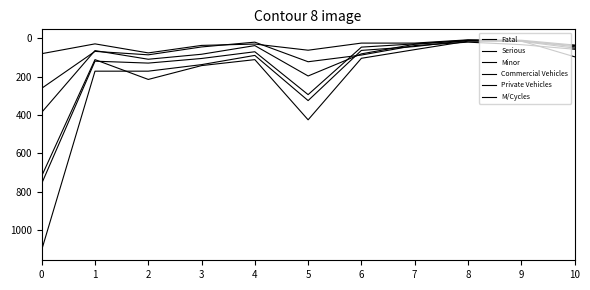

How many lines are shown in the chart?

6